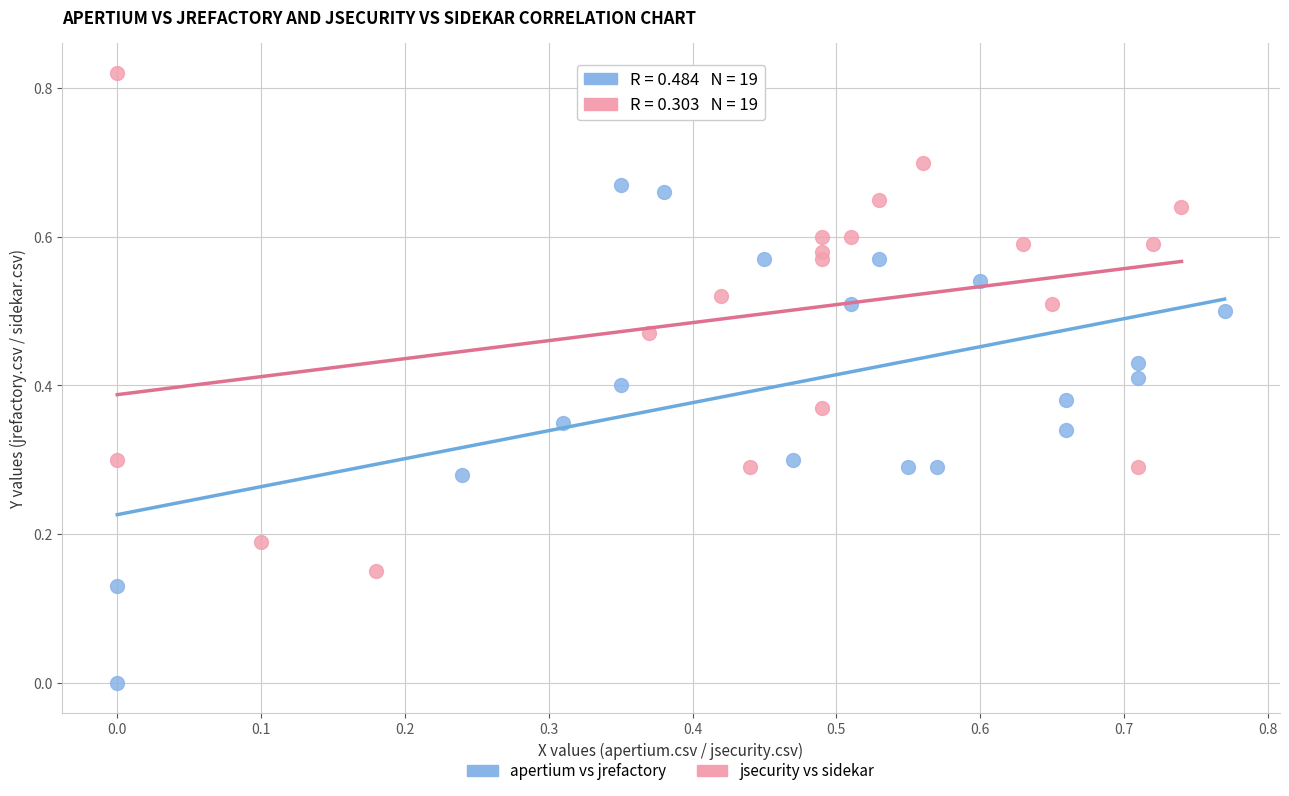

Which series contains the highest Y value?

jsecurity vs sidekar